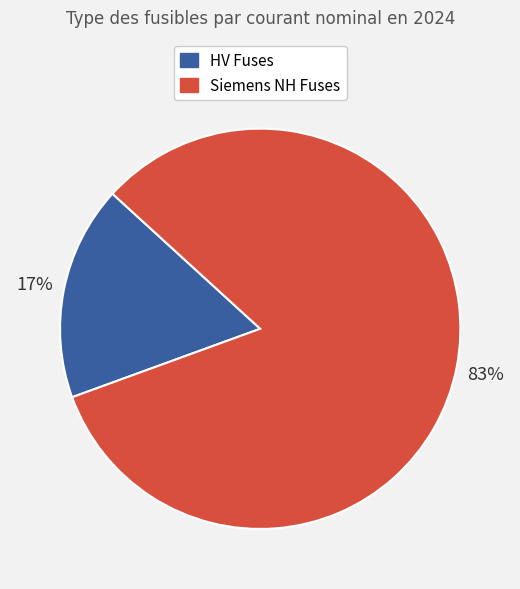

To the nearest percent, what is the average slice percentage?

50%